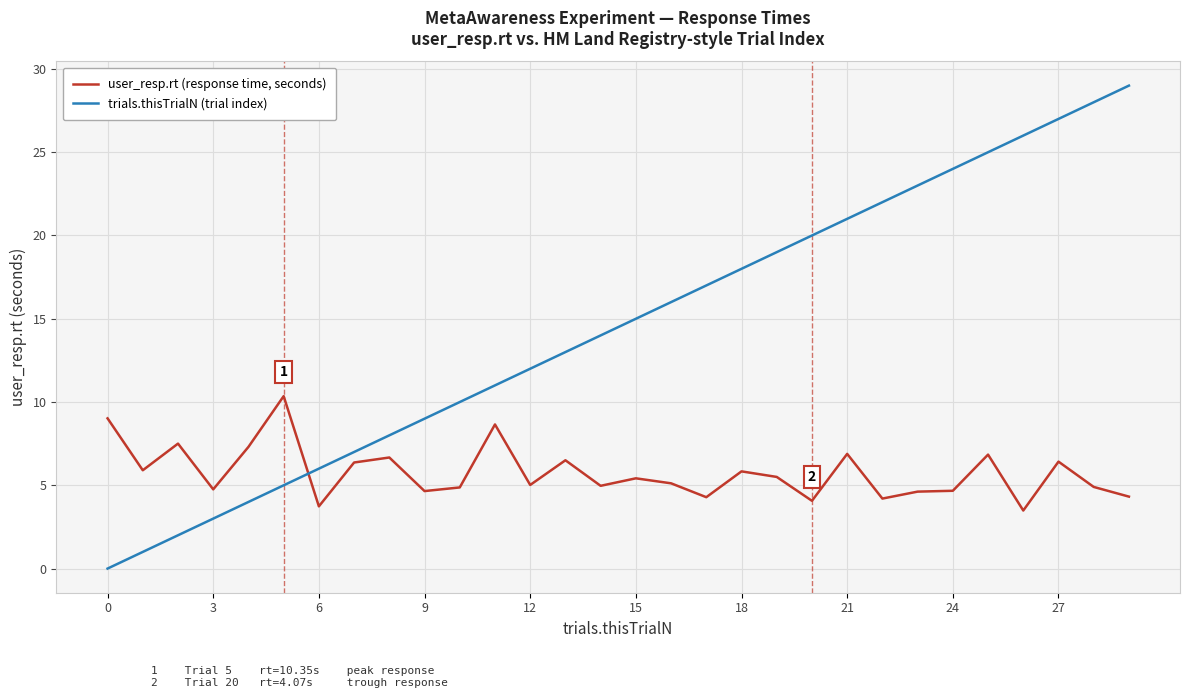

Which series has the largest range (max minus min)?

trials.thisTrialN (trial index)